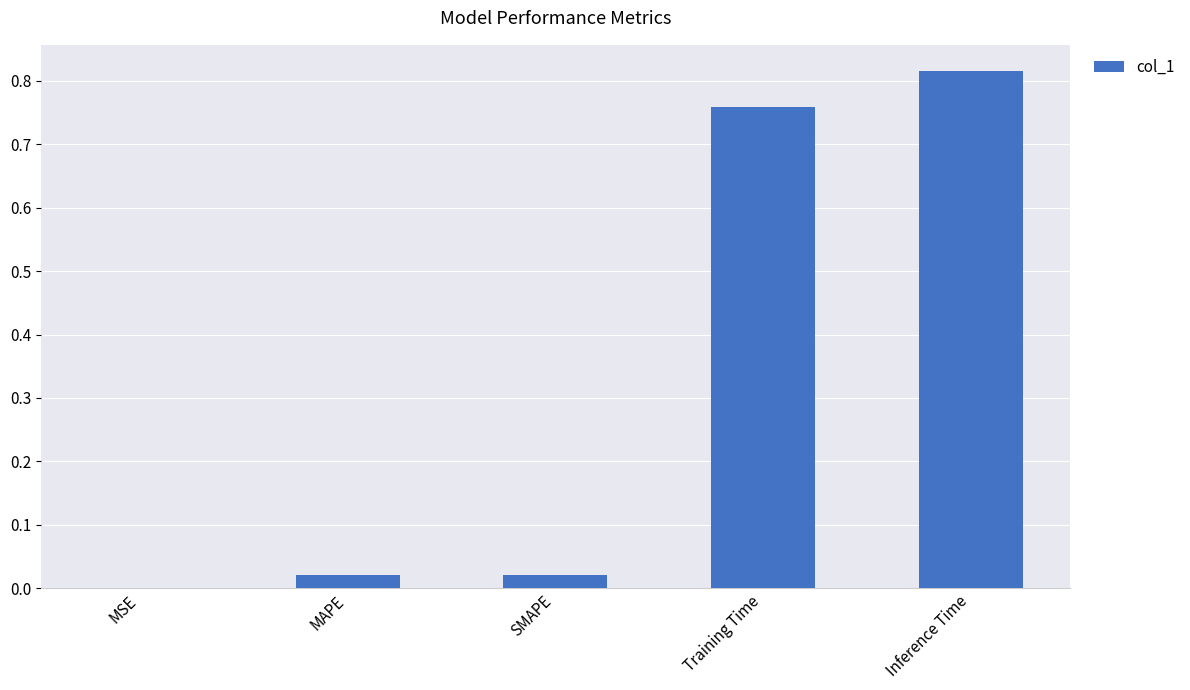

The chart shows a value of 0.0 at SMAPE. True or false?

True